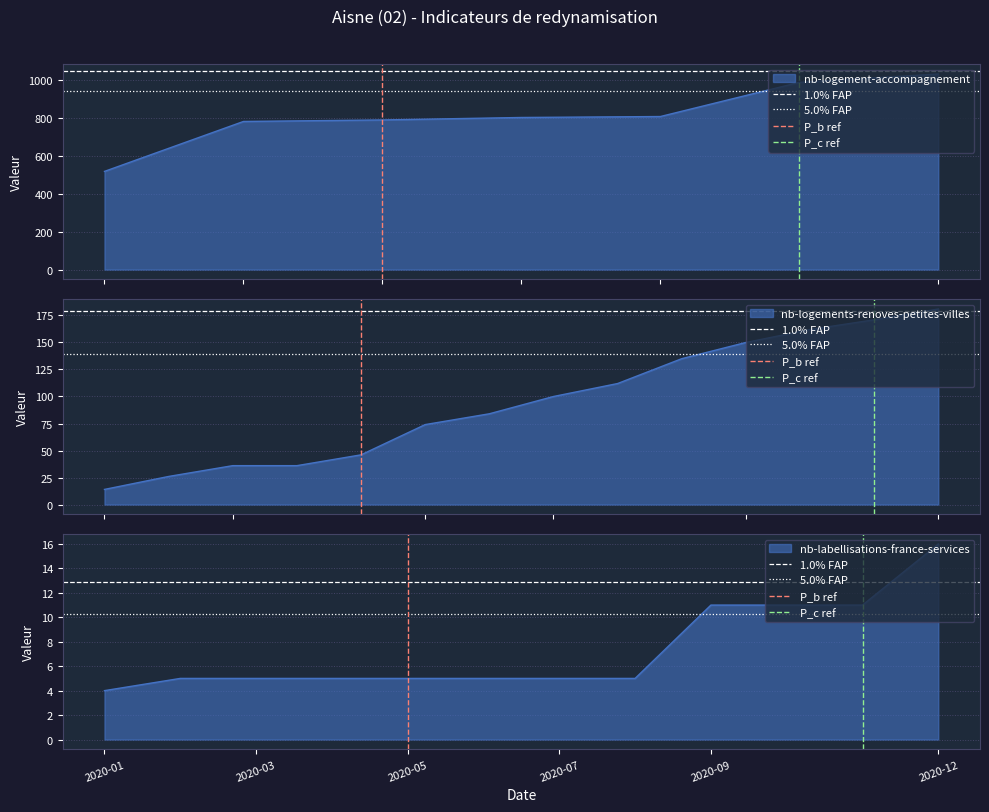

The 5.0% FAP series shows 10.3 at 2020-01. True or false?

True